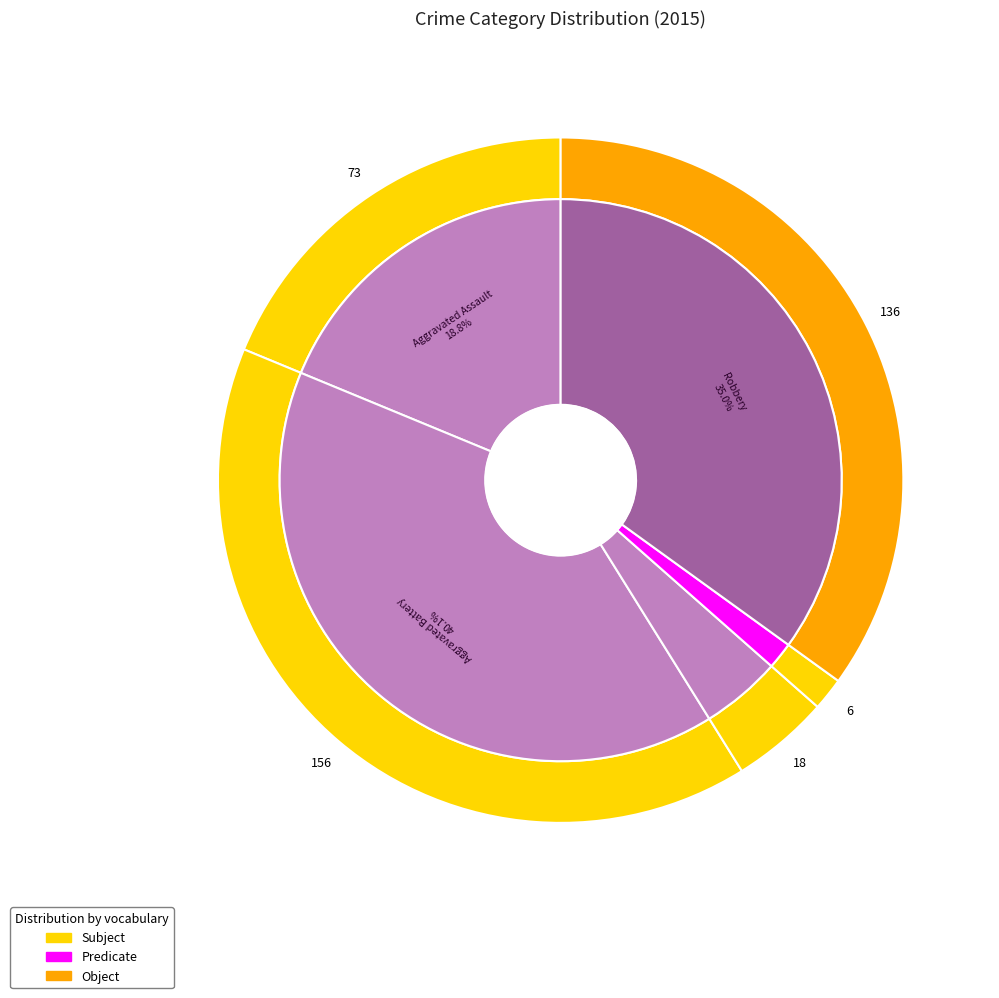

Which category has the biggest portion of the pie?

Aggravated Battery